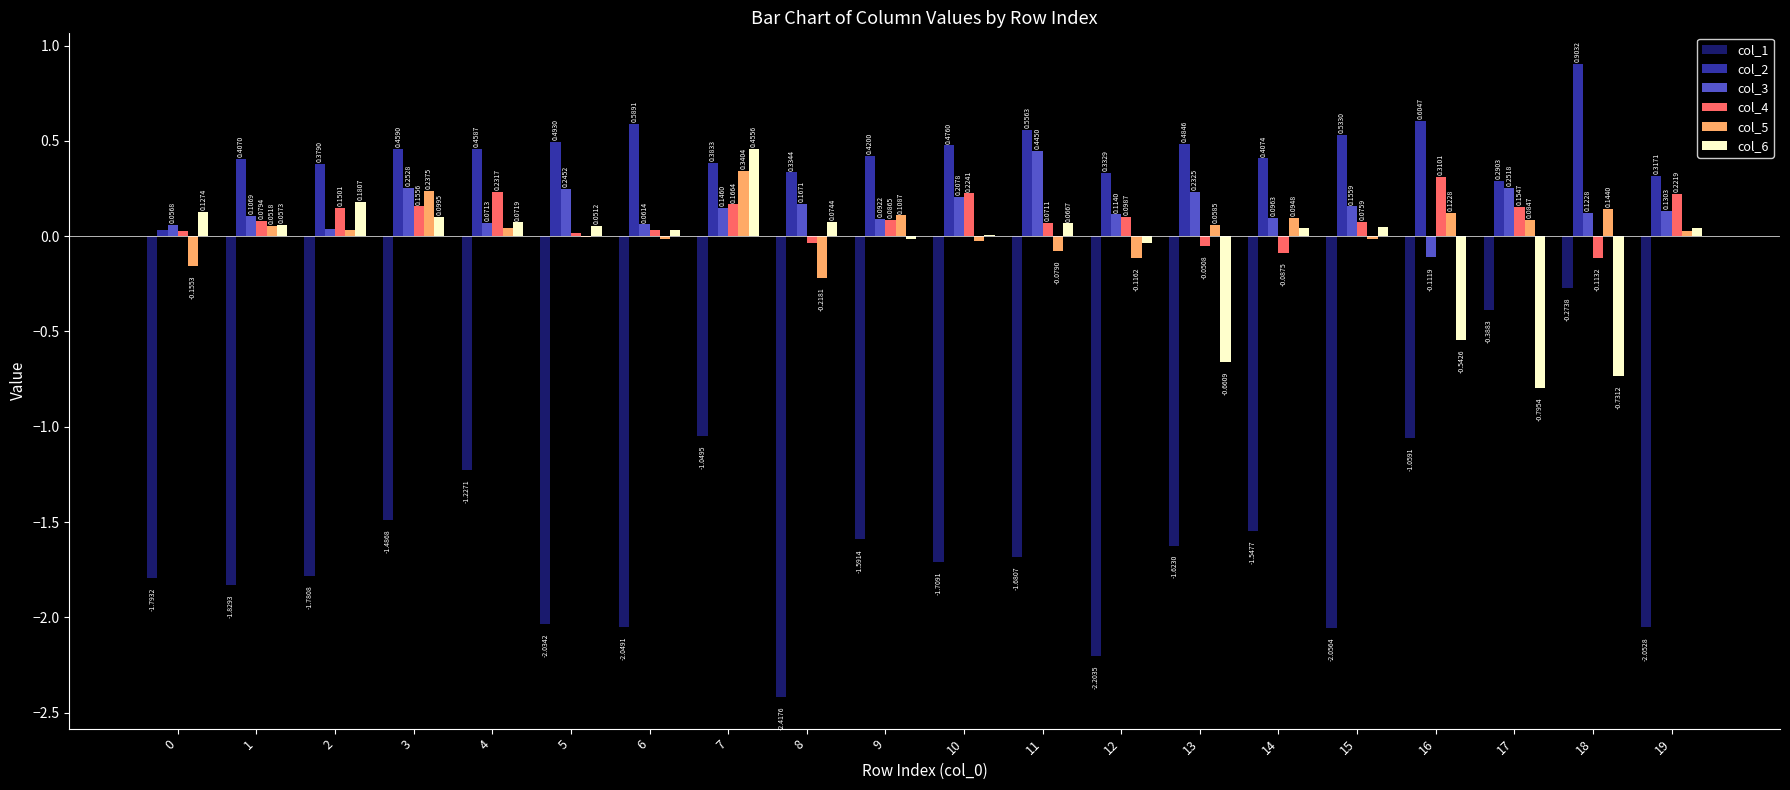

Is the value of col_5 at 11 greater than the value of col_2 at 2?

No